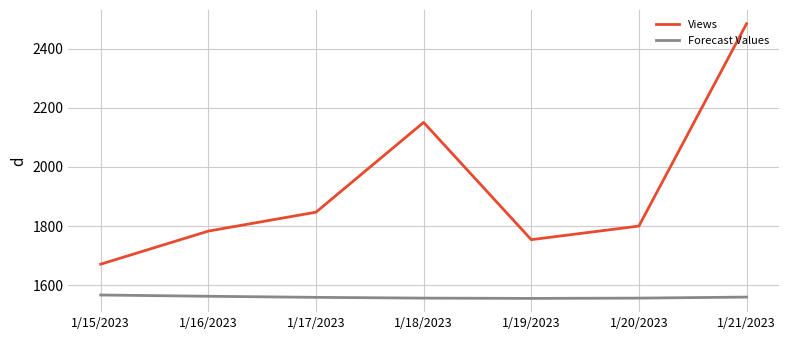

How many lines are shown in the chart?

2